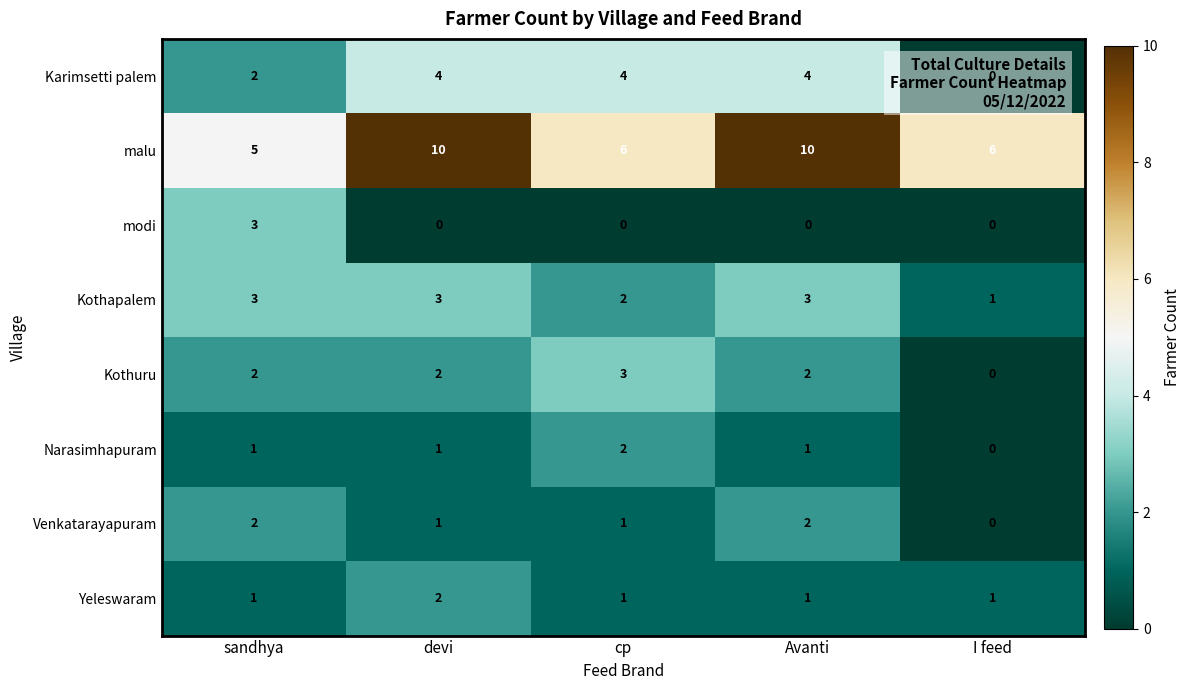

What is the maximum value for Kothuru?

3